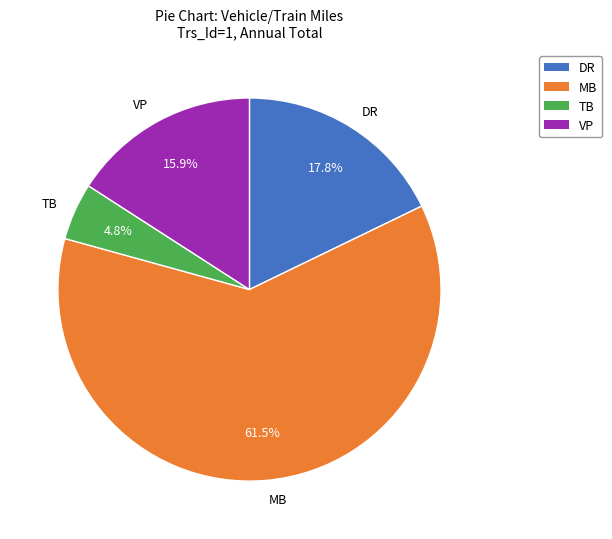

How many segments does this pie chart have?

4